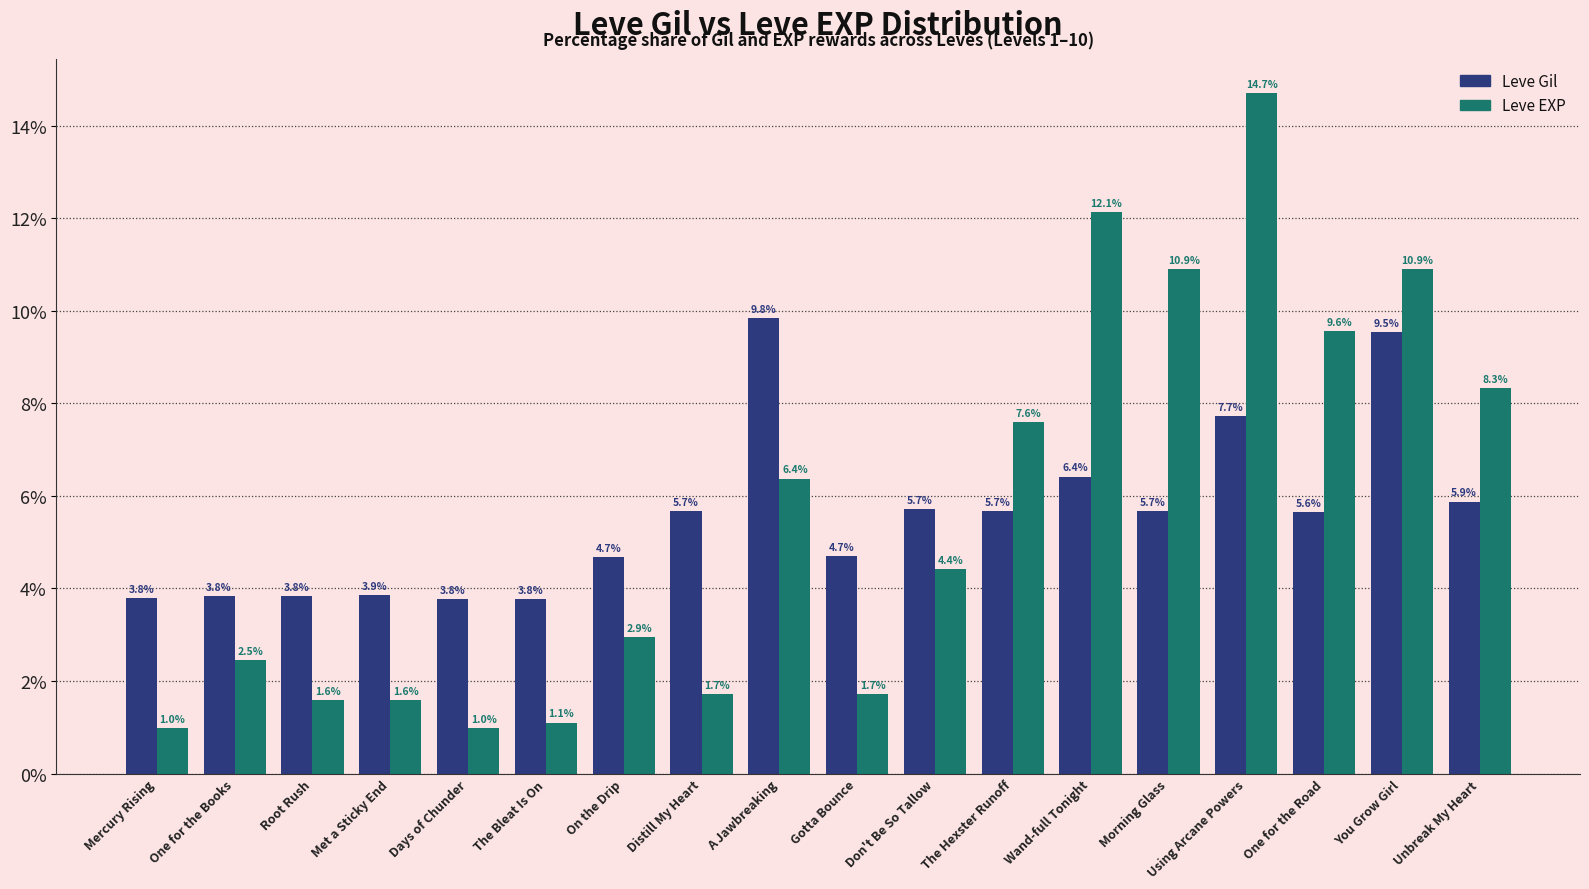

The value of Leve Gil at Morning Glass is 8.7. True or false?

False